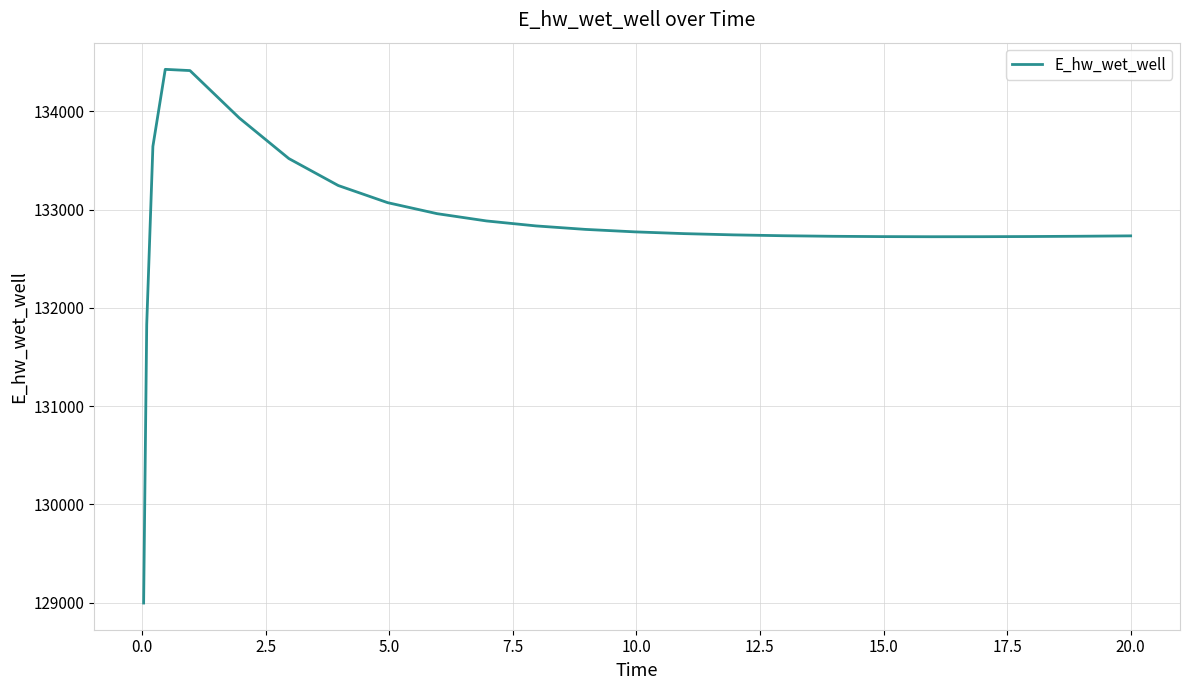

What is the difference between the maximum and minimum values?

5432.4